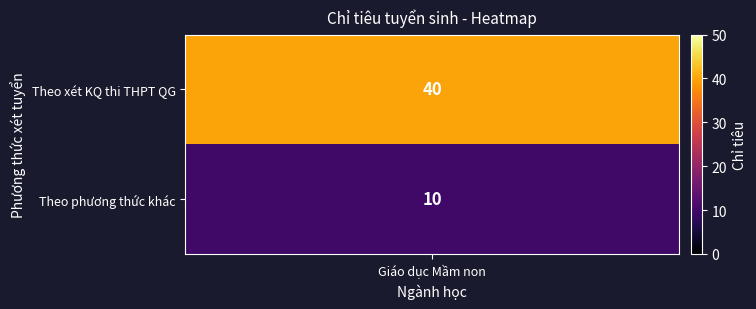

Reading left to right, list all the values displayed in this chart.

40	10